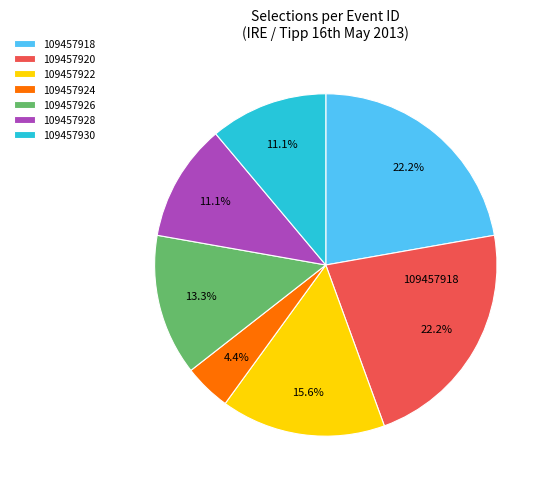

How much of the chart is everything except 109457926?

86.7%